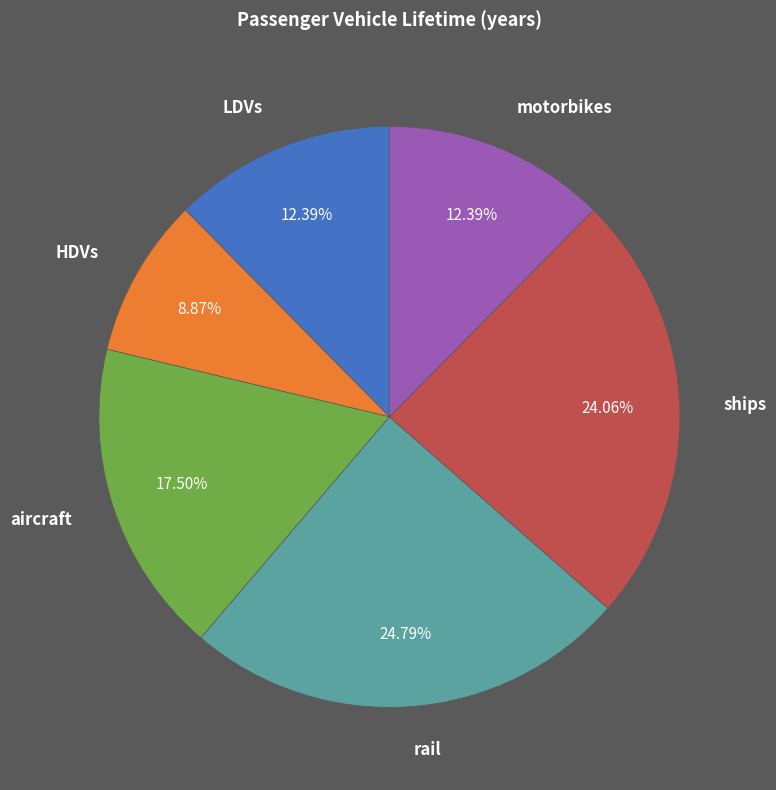

Which category has the smallest portion of the pie?

HDVs